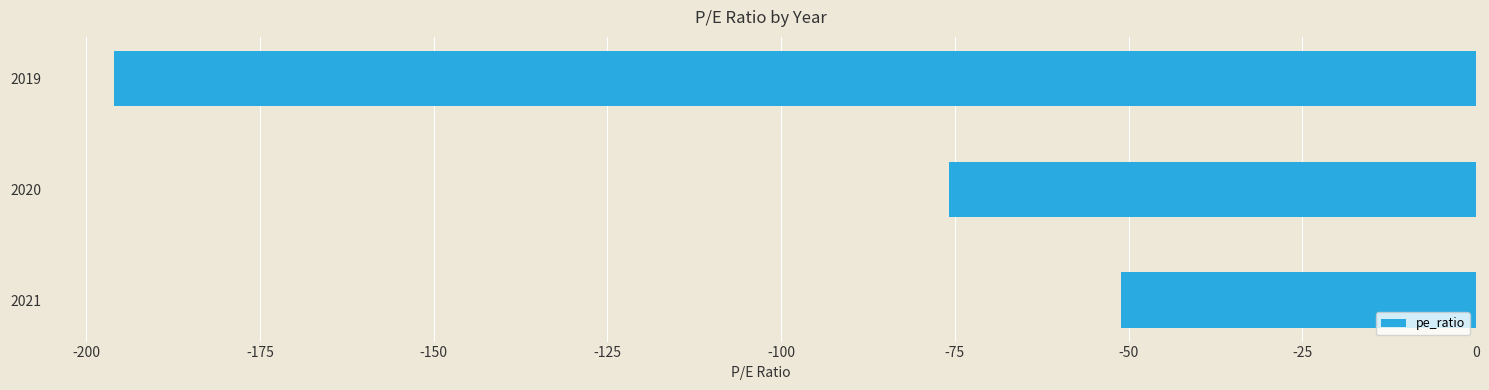

What is the minimum value shown in the chart?

-196.0